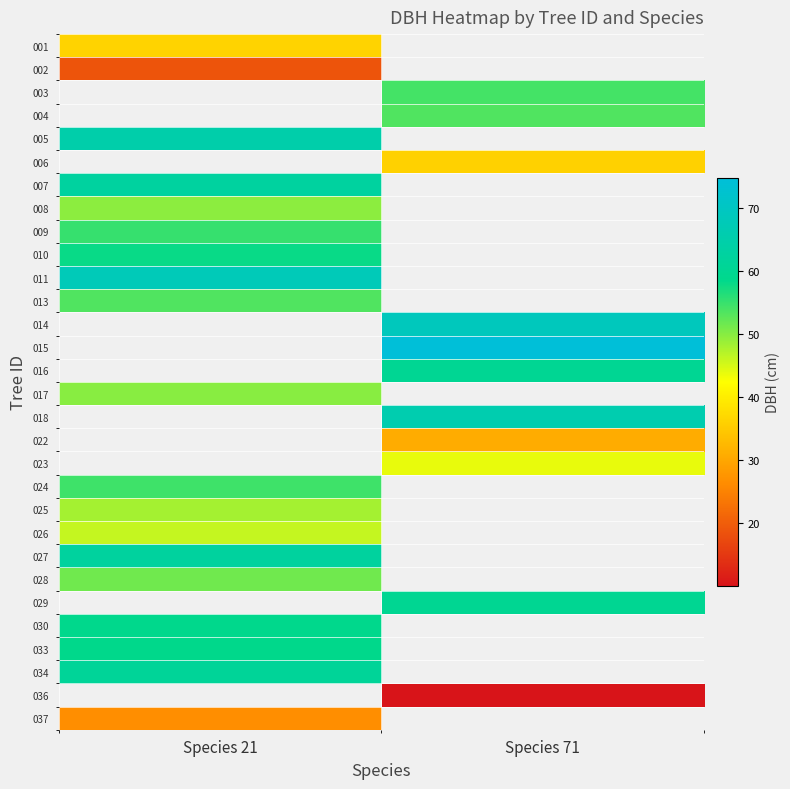

Rank the series at Species 21 from lowest to highest value.

008, 002, 003, 004, 005, 006, 037, 007, 001, 026, 025, 017, 028, 013, 009, 010, 011, 014, 015, 016, 018, 022, 023, 024, 033, 034, 027, 029, 030, 036